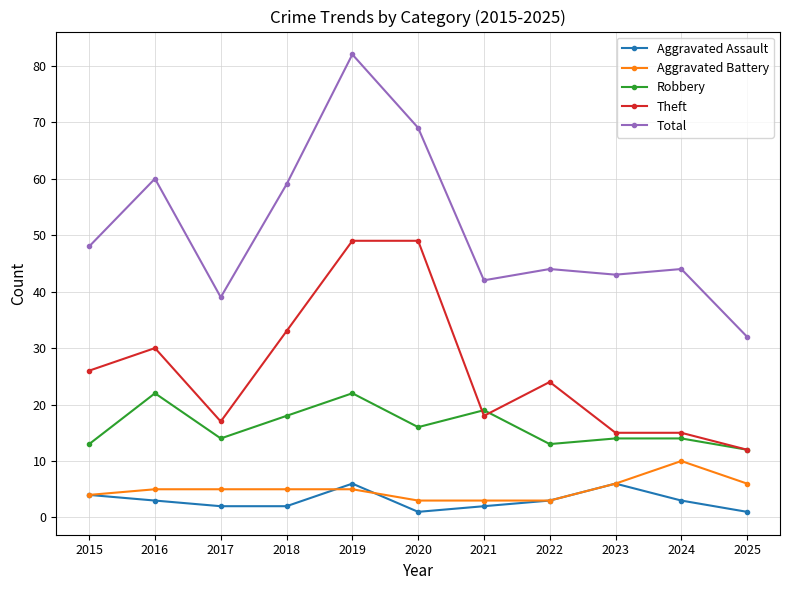

What is the difference between the highest and lowest values at 2021?

40